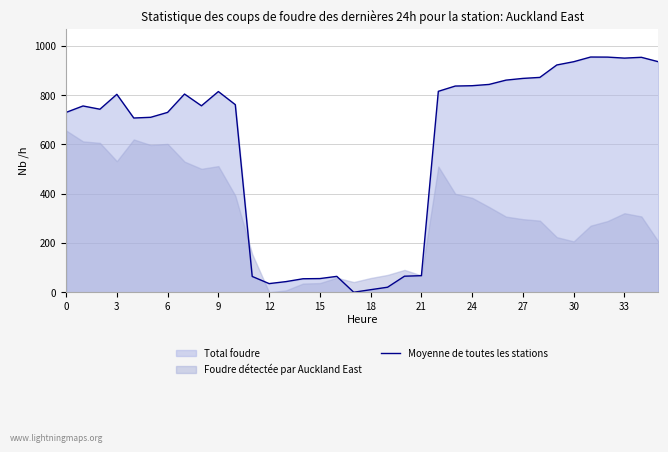

The Moyenne de toutes les stations series shows 730.2 at 0. True or false?

True